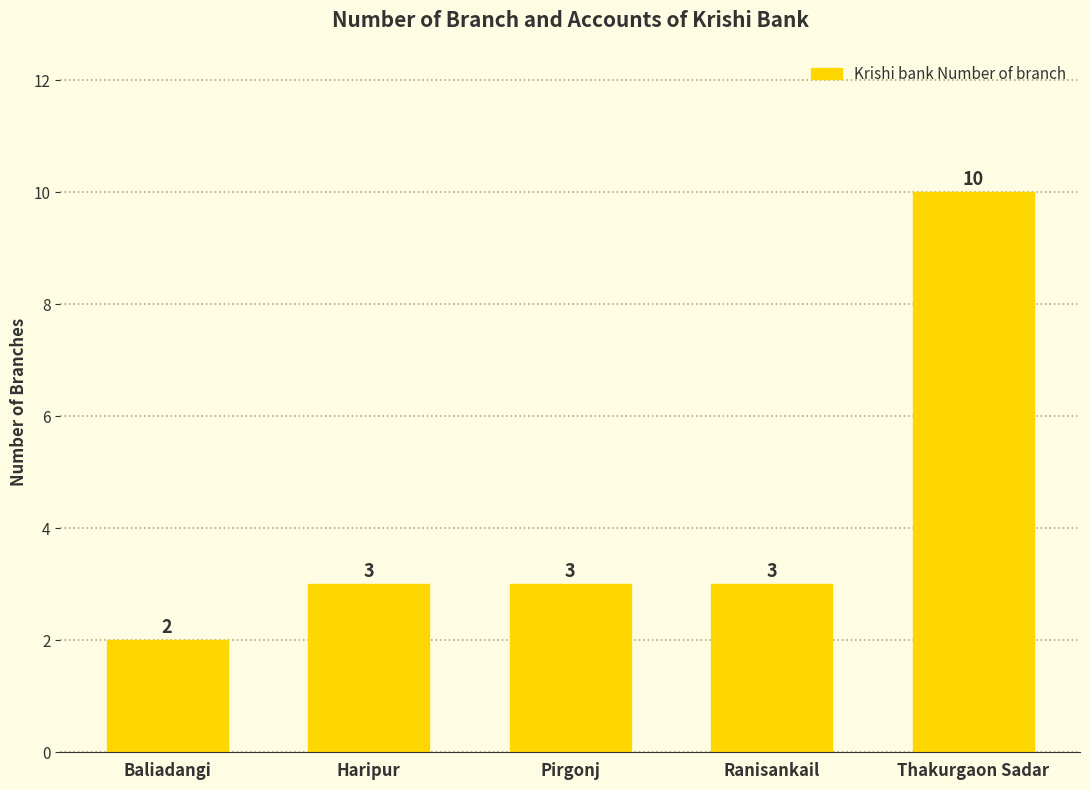

Are the bars horizontal?

No